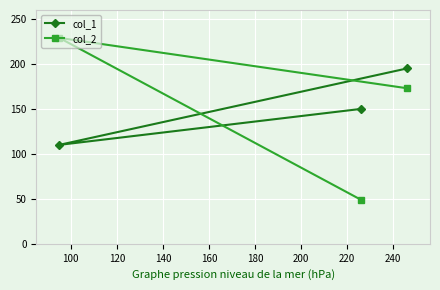

What is the maximum value shown in the chart?

229